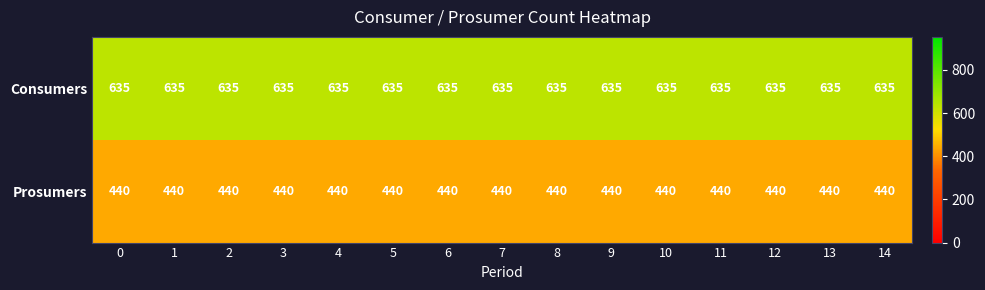

What is the spread (max minus min) of values at 7?

195